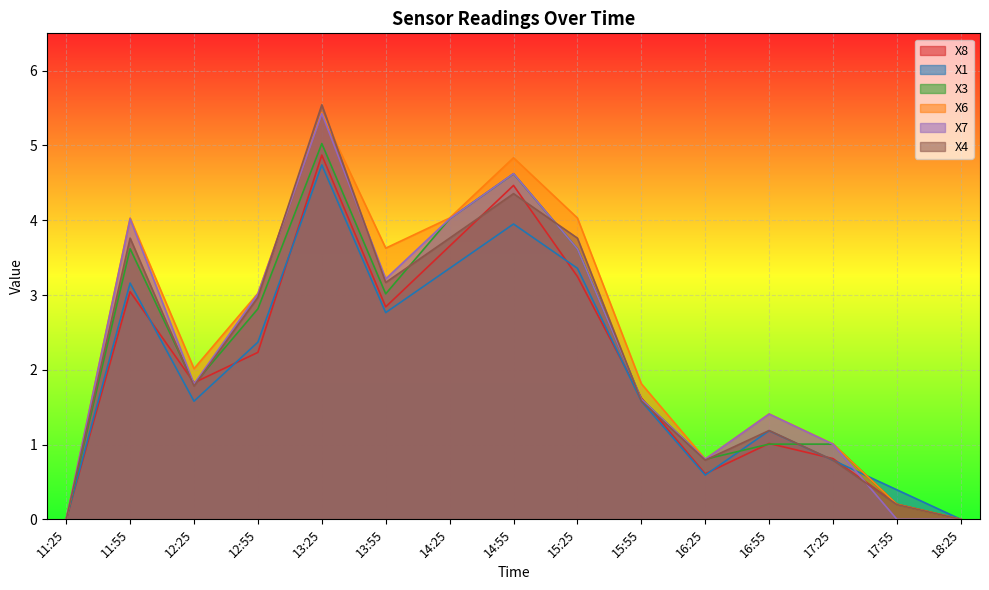

What is the average value of the X8 series?

2.0